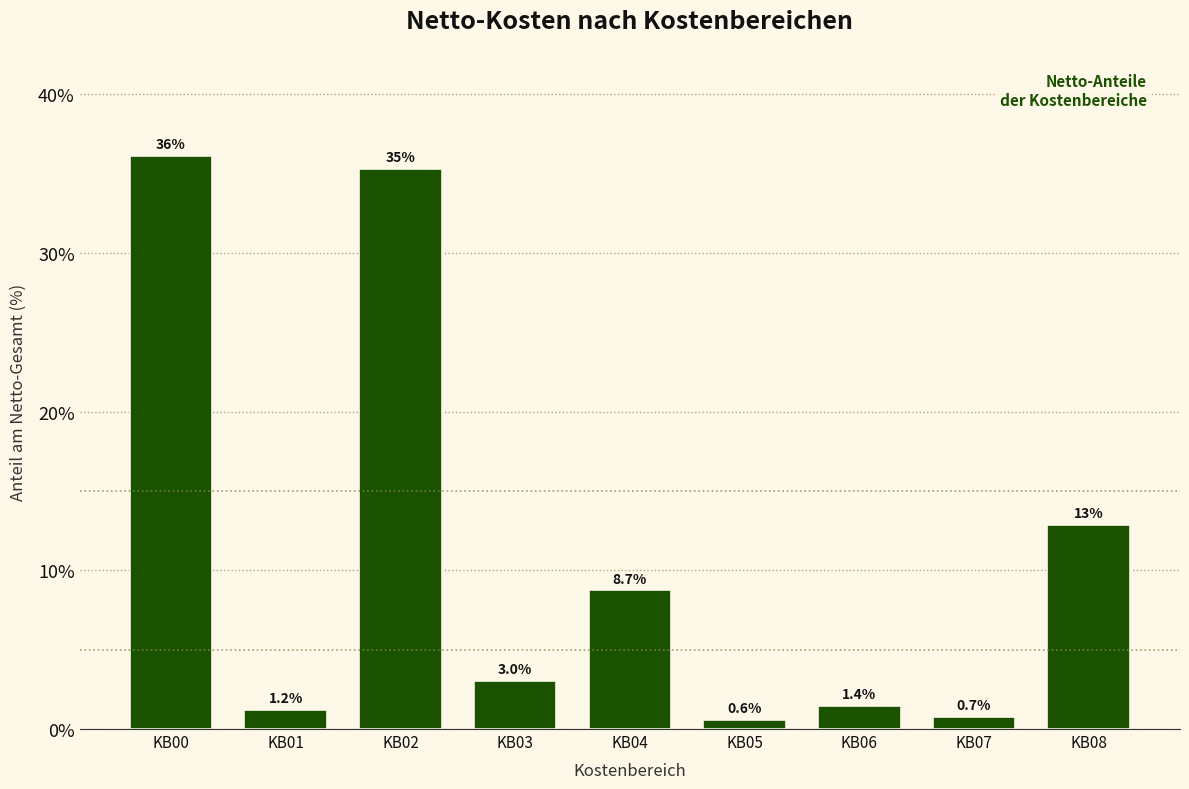

Reading right to left, extract all data points from this chart.

12.9	0.7	1.4	0.6	8.7	3.0	35.3	1.2	36.1